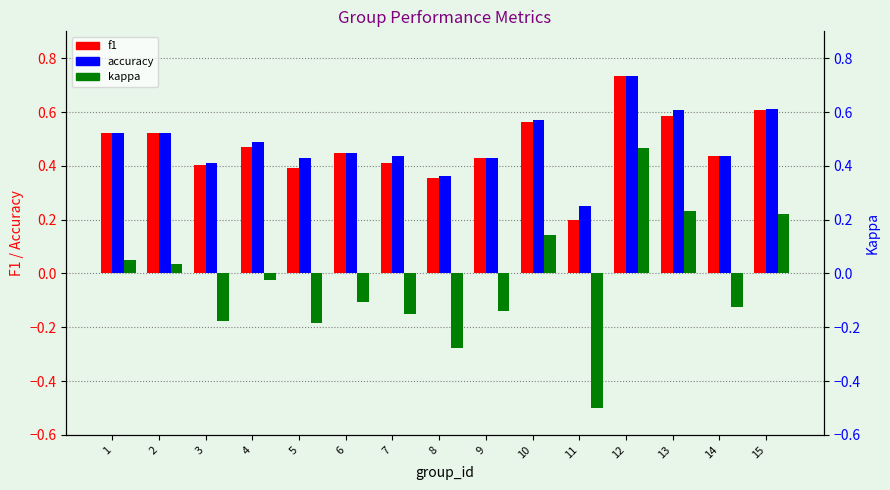

Reading left to right, list all the values displayed in this chart.

f1: 1=0.5	2=0.5	3=0.4	4=0.5	5=0.4	6=0.4	7=0.4	8=0.4	9=0.4	10=0.6	11=0.2	12=0.7	13=0.6	14=0.4	15=0.6
accuracy: 1=0.5	2=0.5	3=0.4	4=0.5	5=0.4	6=0.4	7=0.4	8=0.4	9=0.4	10=0.6	11=0.2	12=0.7	13=0.6	14=0.4	15=0.6
kappa: 1=0.0	2=0.0	3=-0.2	4=-0.0	5=-0.2	6=-0.1	7=-0.1	8=-0.3	9=-0.1	10=0.1	11=-0.5	12=0.5	13=0.2	14=-0.1	15=0.2